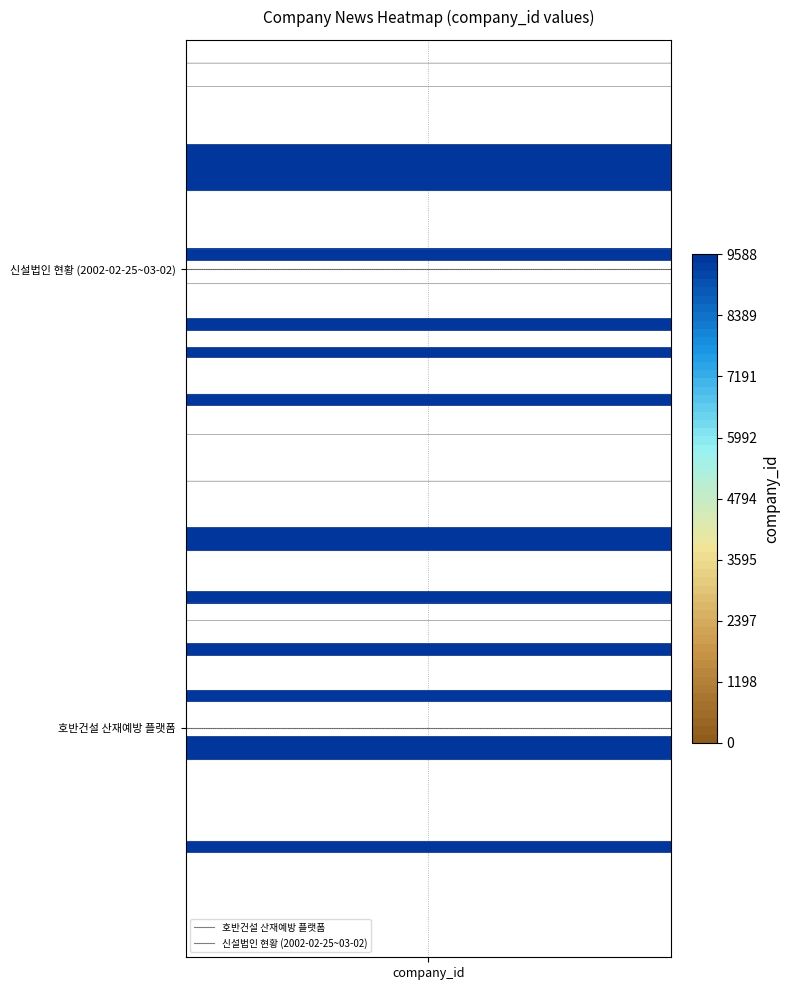

Is the value of 호반건설 산재예방 플랫폼 at 1 greater than the value of 신설법인 현황 (2002-02-25~03-02) at 1?

No